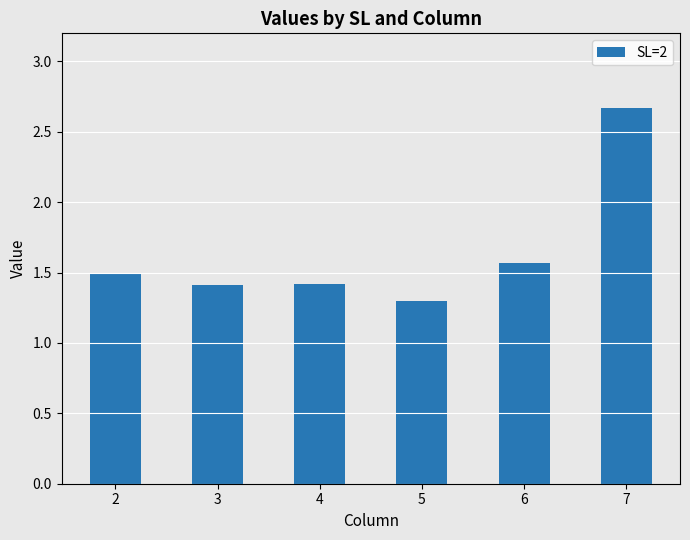

What is the value of the 1st bar from the left?

1.5